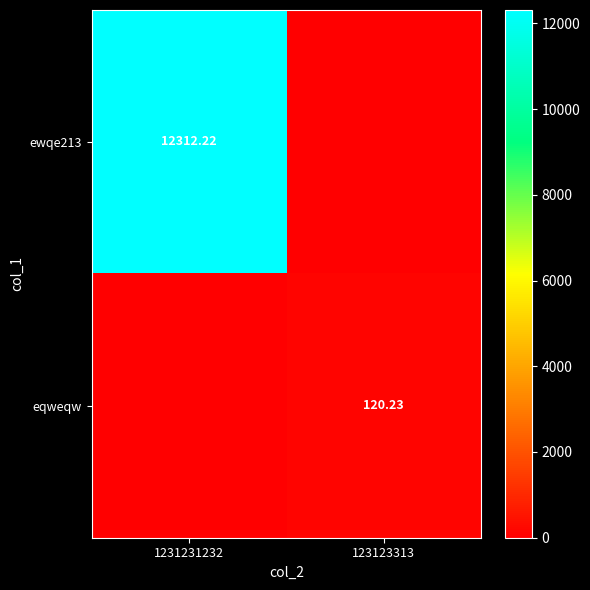

What is the difference between the highest and lowest values at 123123313?

120.2